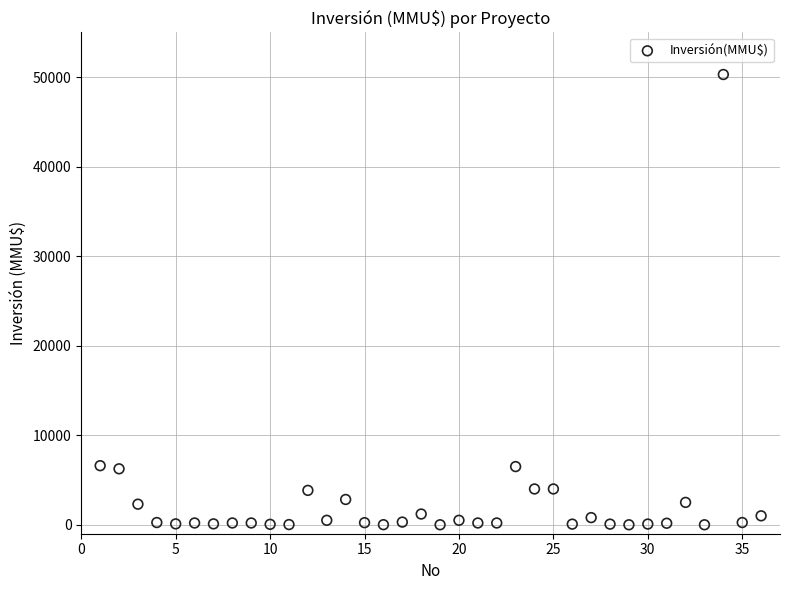

What is the range of Y values (max minus min)?

50300